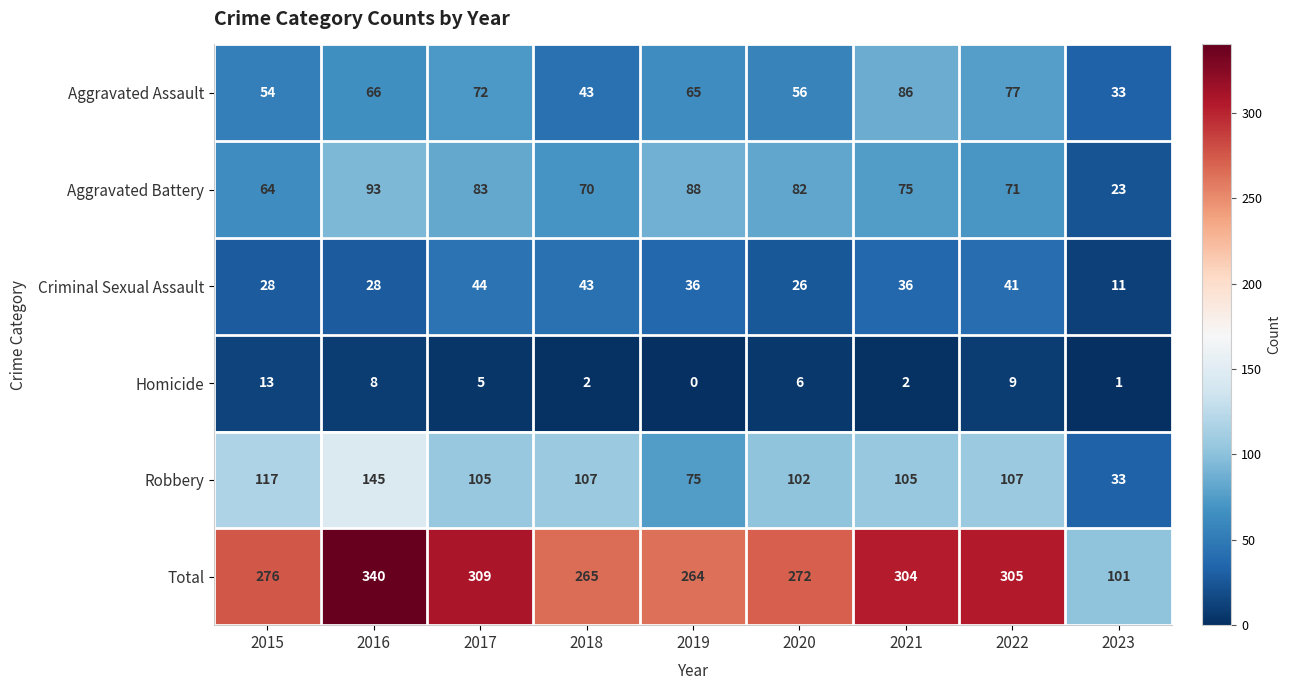

The Criminal Sexual Assault series shows 19 at 2019. True or false?

False